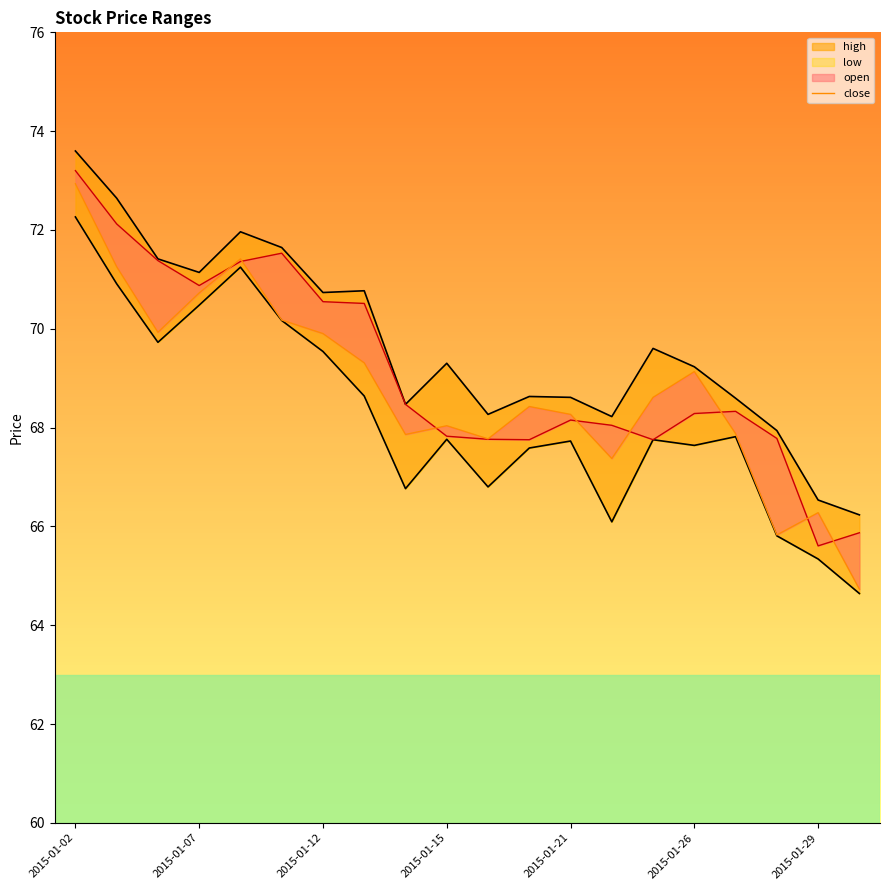

What is the sum of all values?

1375.8